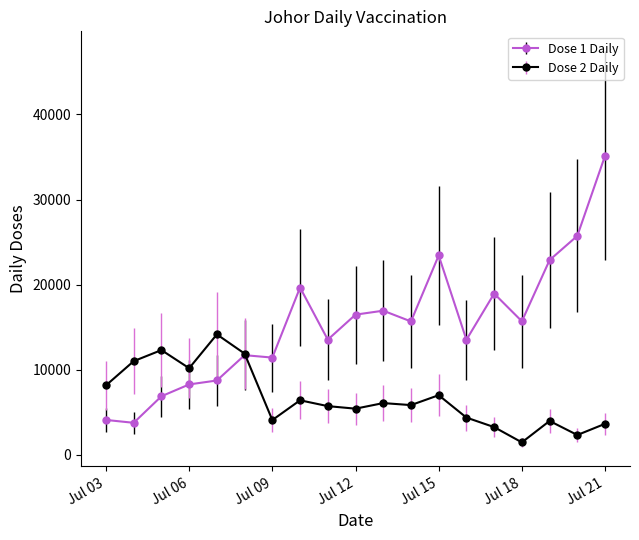

Does the chart display data point markers on the line(s)?

Yes